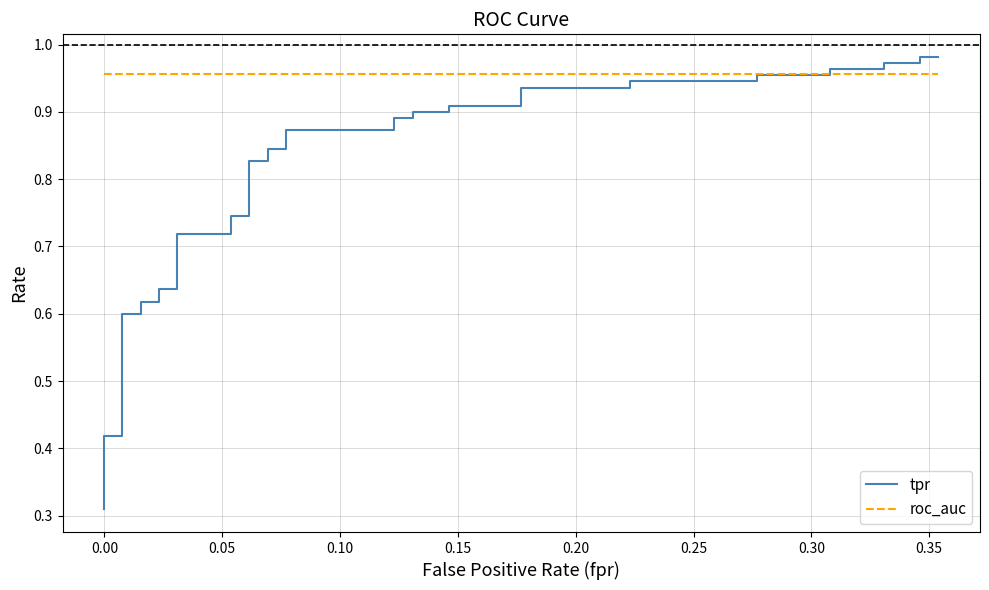

Does the chart display data point markers on the line(s)?

No